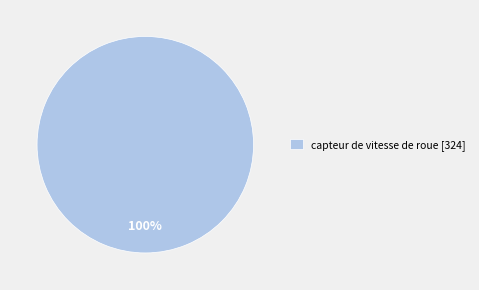

To the nearest percent, what portion does capteur de vitesse de roue [324] represent?

100%